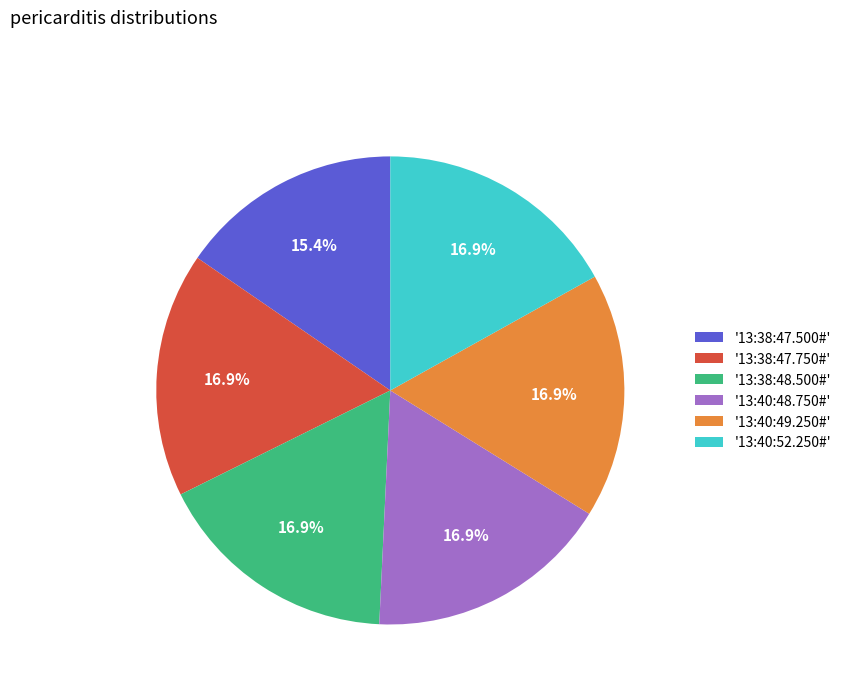

Does '13:40:52.250#' represent more than half of the total?

No